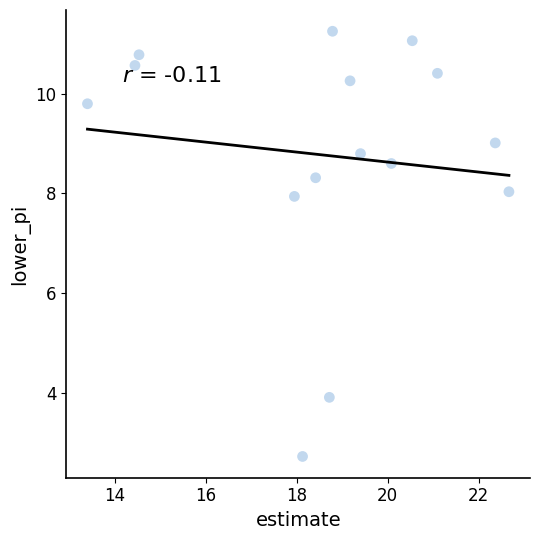

What is the range of Y values (max minus min)?

8.5